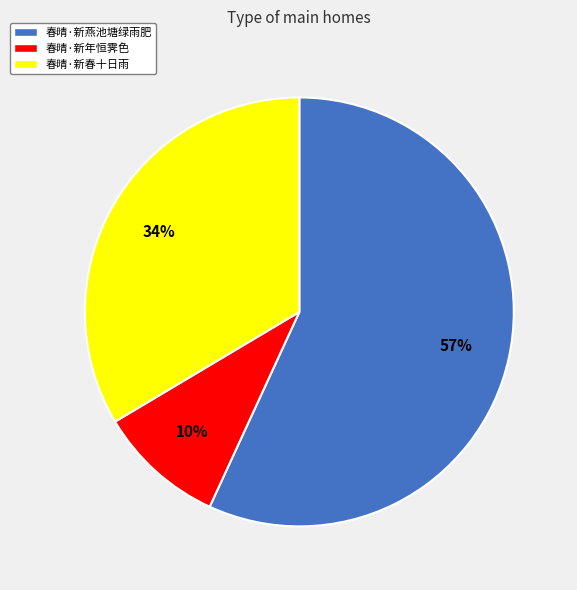

To the nearest percent, what percentage of the pie is 春晴·新春十日雨?

34%